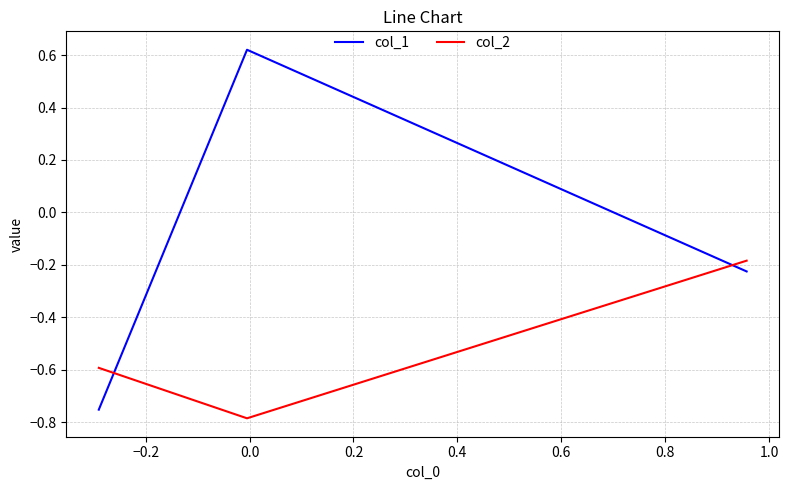

Rank the series by their average value, from lowest to highest.

col_2, col_1